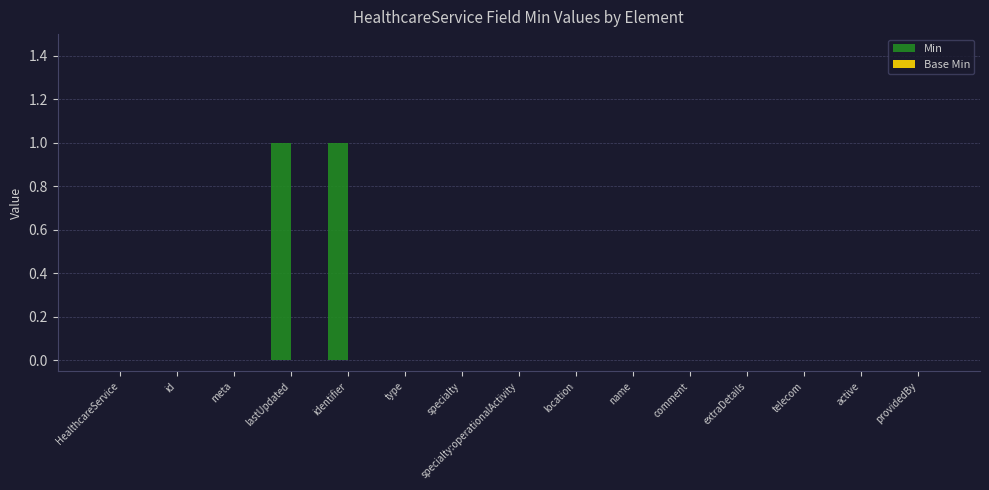

True or false: the data shows 0 at active.

True